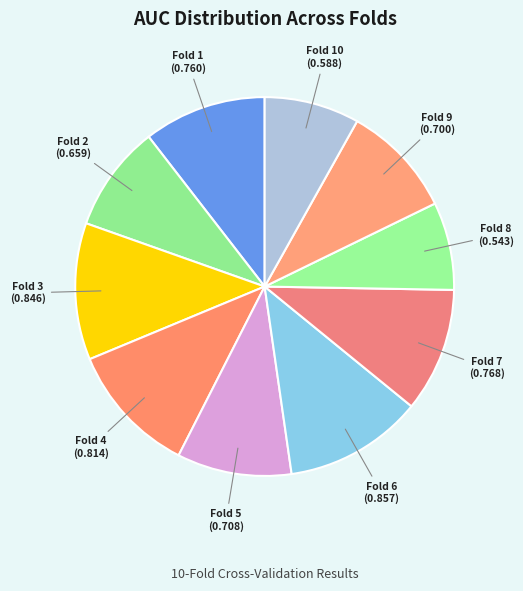

How many segments does this pie chart have?

10